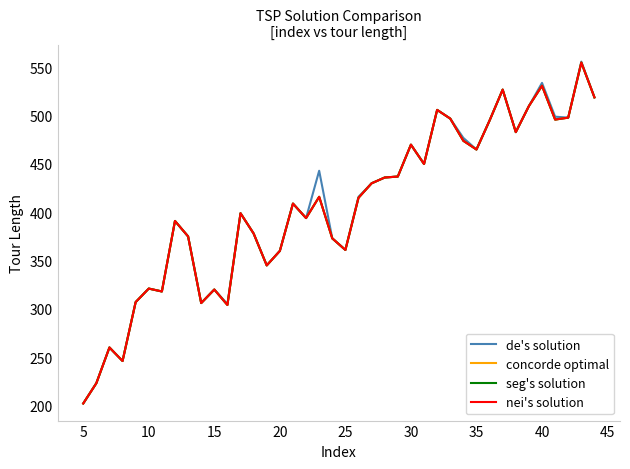

Which series has the largest total across all categories?

de's solution